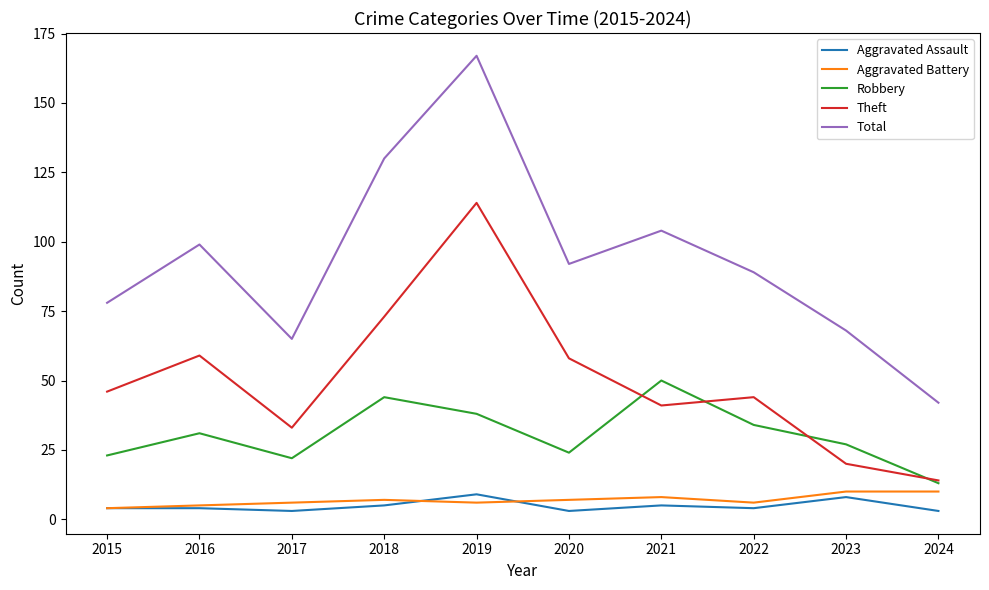

At how many categories does at least one series exceed 6?

10